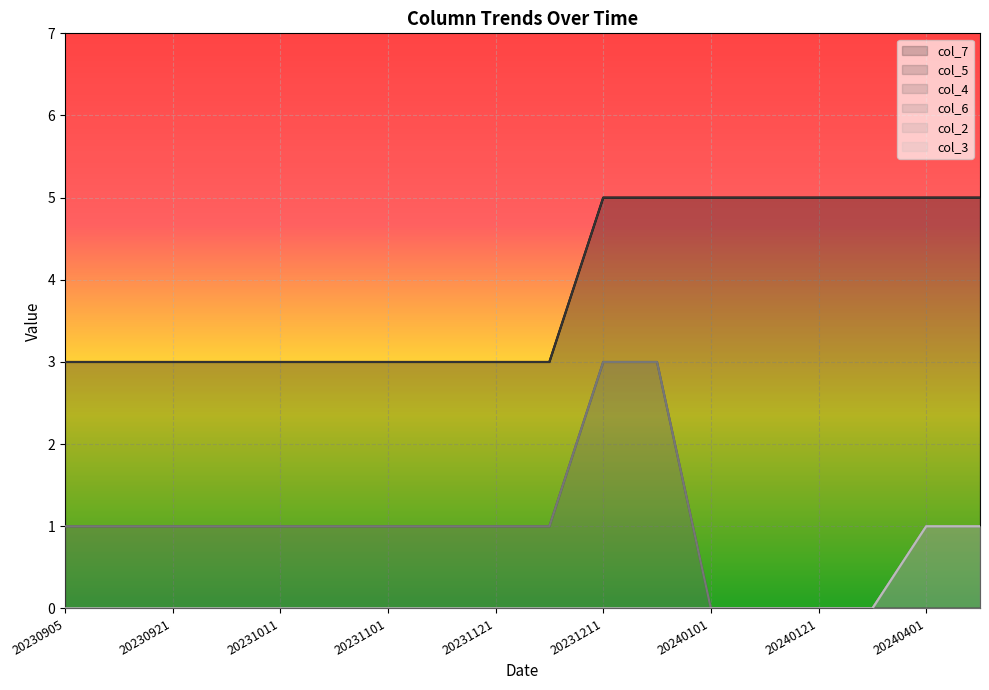

List the series in order of their peak value, lowest first.

col_2, col_3, col_4, col_6, col_7, col_5